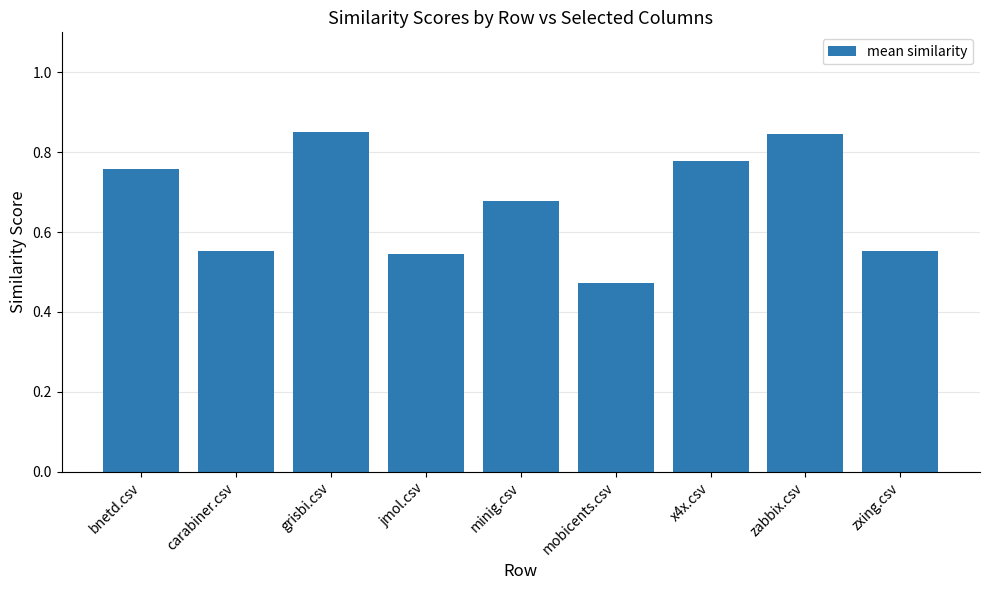

At which label is the value closest to 0?

mobicents.csv